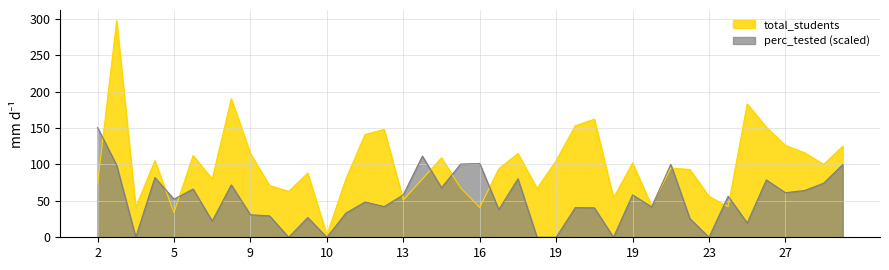

Which series has the largest total across all categories?

total_students